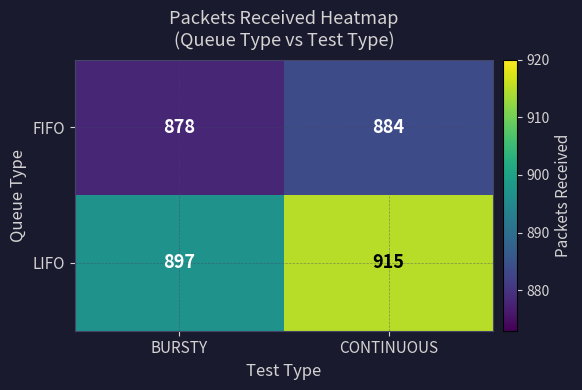

Which series has the largest total across all categories?

LIFO